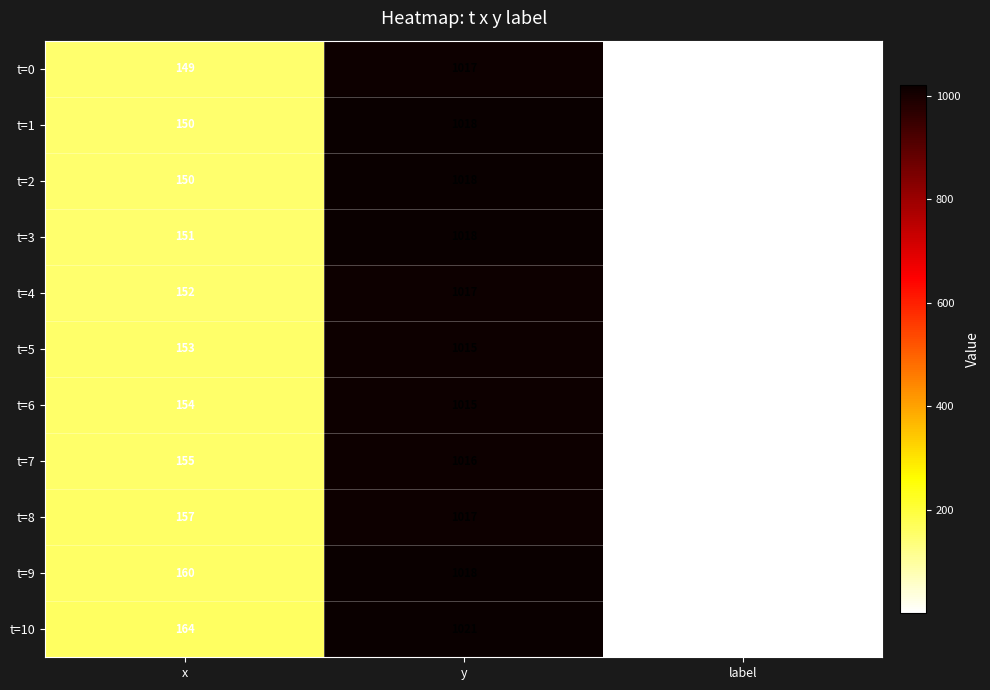

Which series has the widest spread of values?

t=10